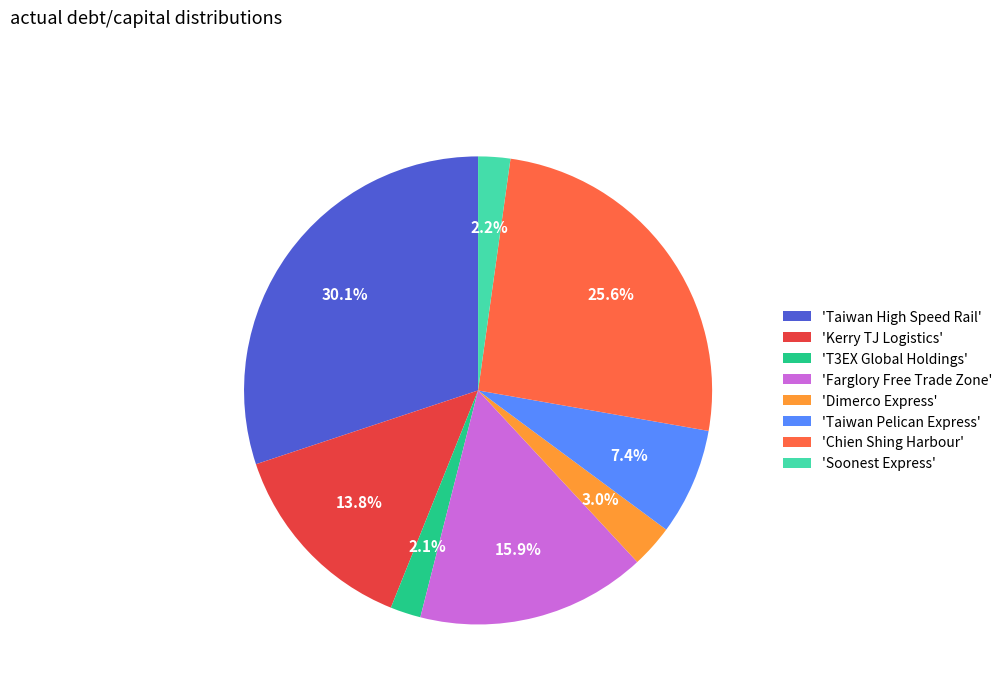

How many slices are in this pie chart?

8